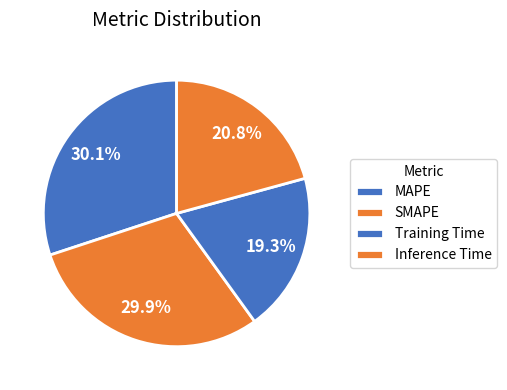

What portion of the pie excludes Inference Time?

79.2%